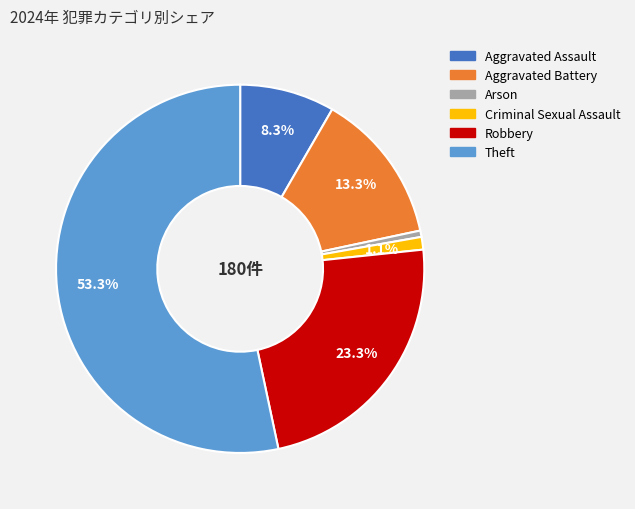

Between Theft and Aggravated Assault, which is larger?

Theft